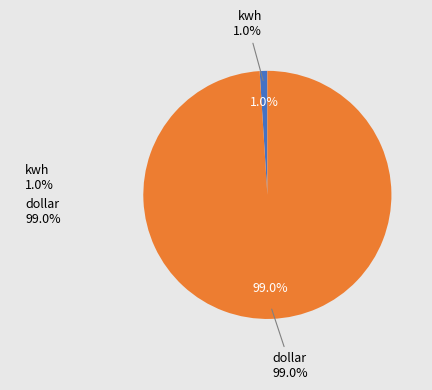

True or false: dollar accounts for 89% of the total.

False